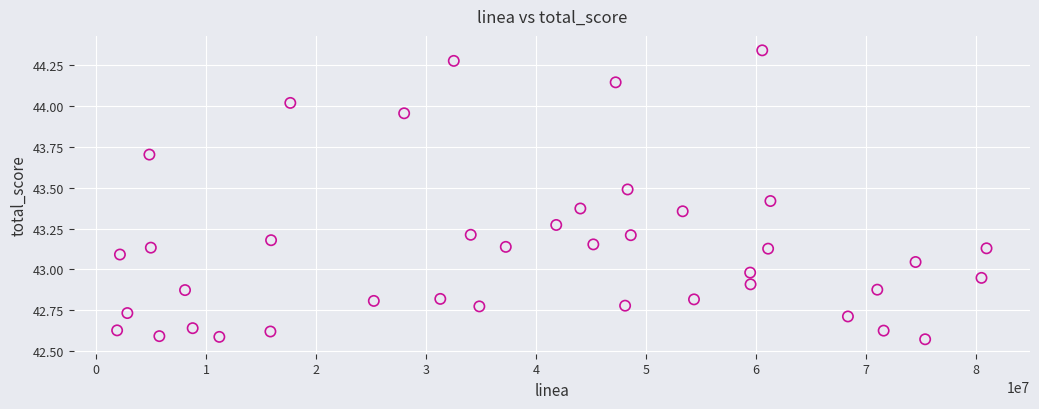

What is the range of X values (max minus min)?

79090235.0